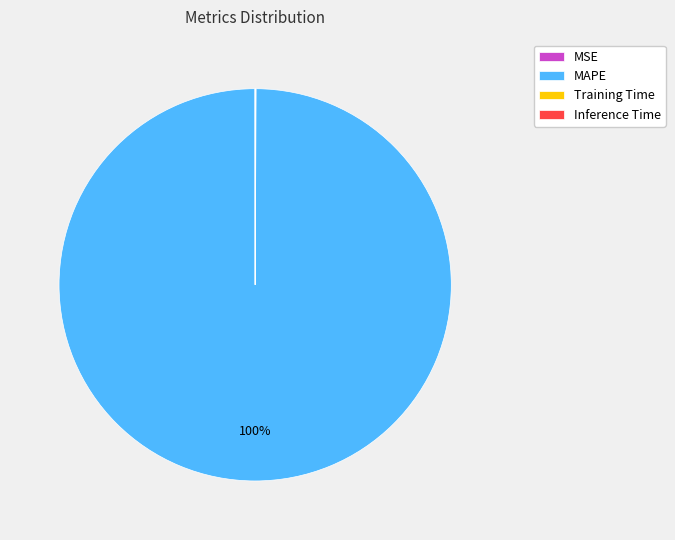

Does MAPE account for over 50% of the chart?

Yes